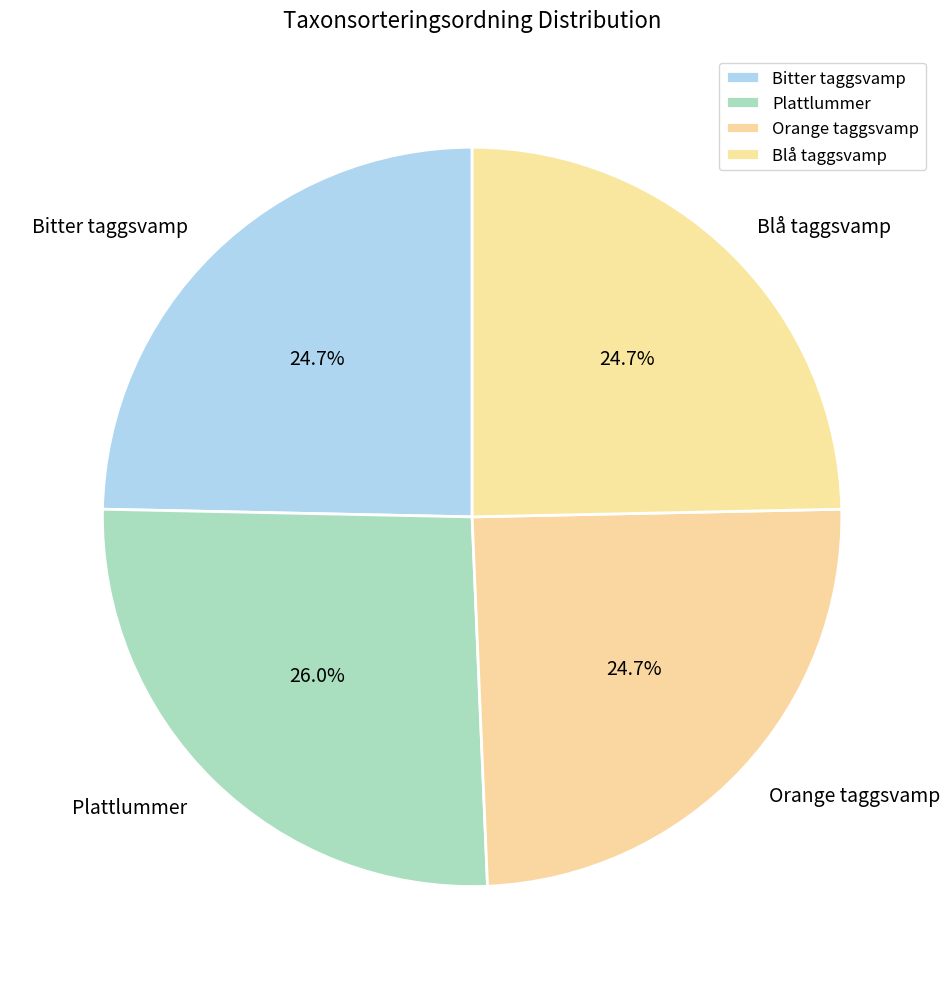

Does any single category account for the majority?

No